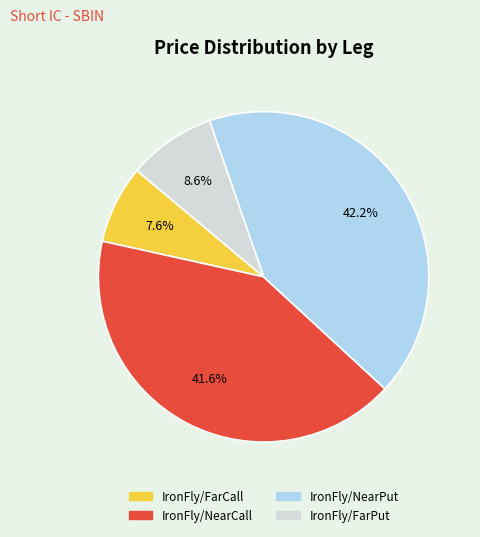

True or false: IronFly/FarCall accounts for 15% of the total.

False